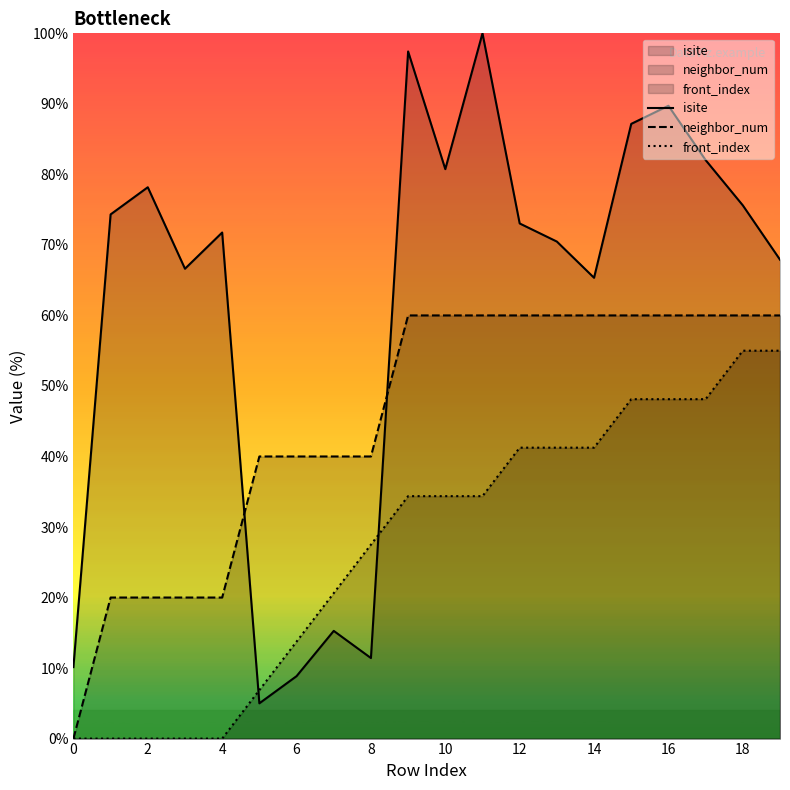

How many data points in isite are above 73?

10